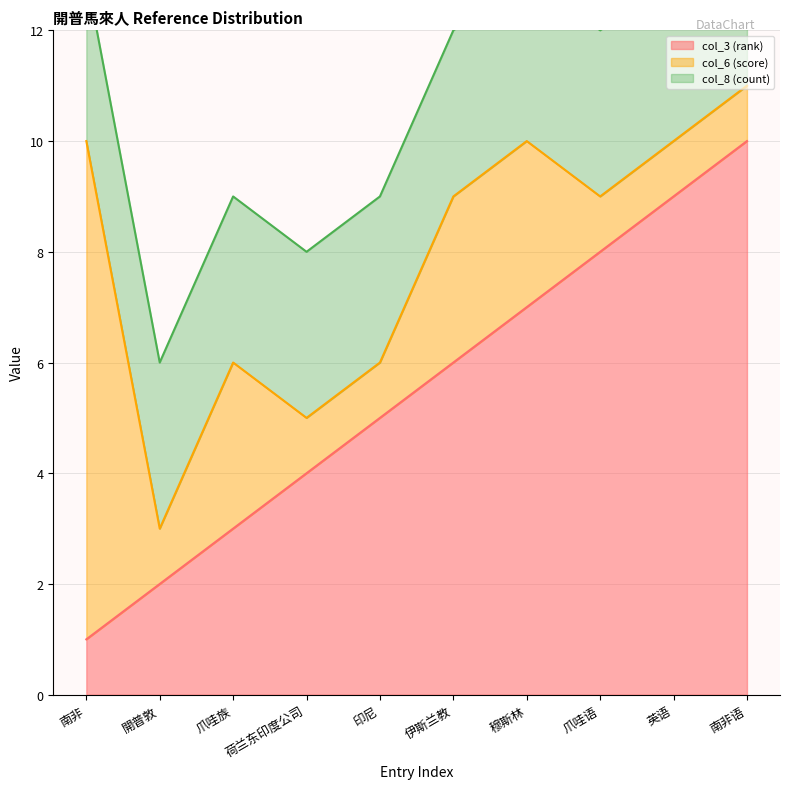

What is the average value of the col_8 (count) series?

3